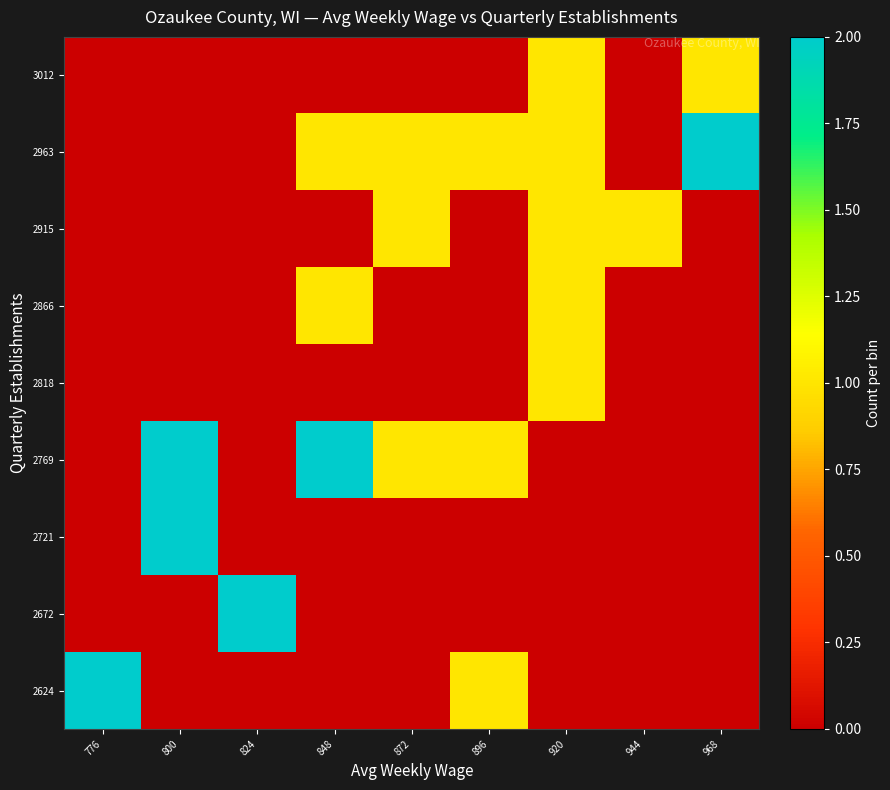

Count the number of data series in this chart.

9